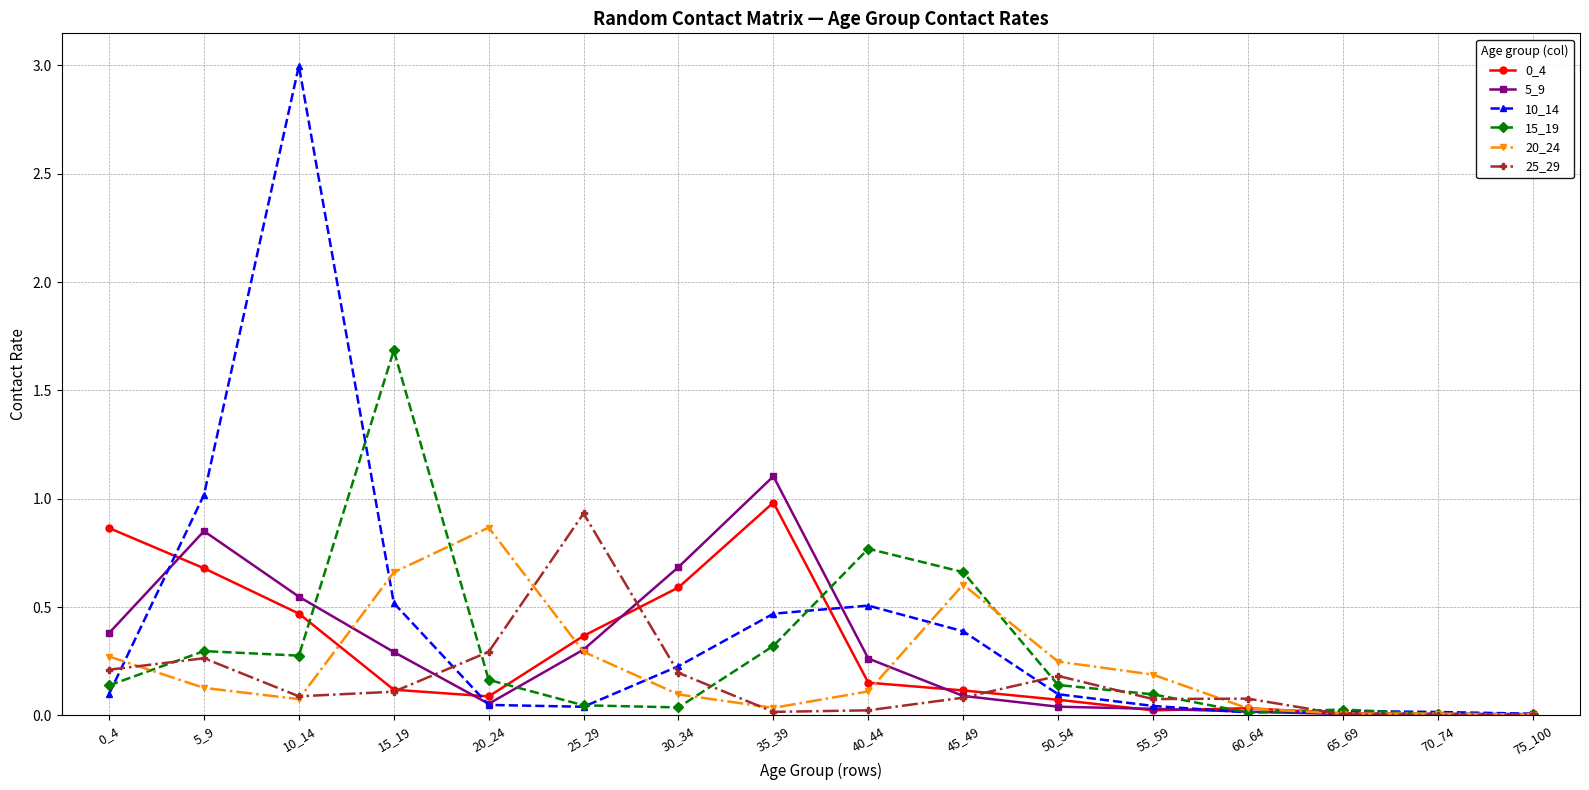

What is the difference between the maximum and minimum values in the 5_9 series?

1.1